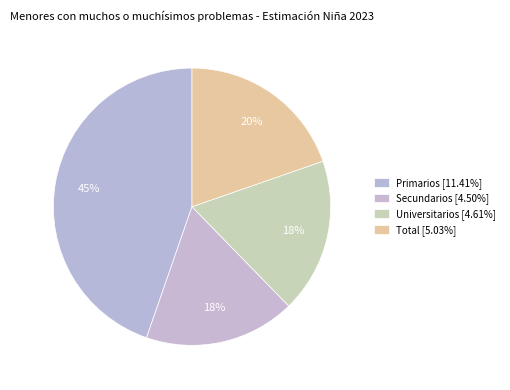

To the nearest percent, what is the difference between the Secundarios and Primarios slice percentages?

27%